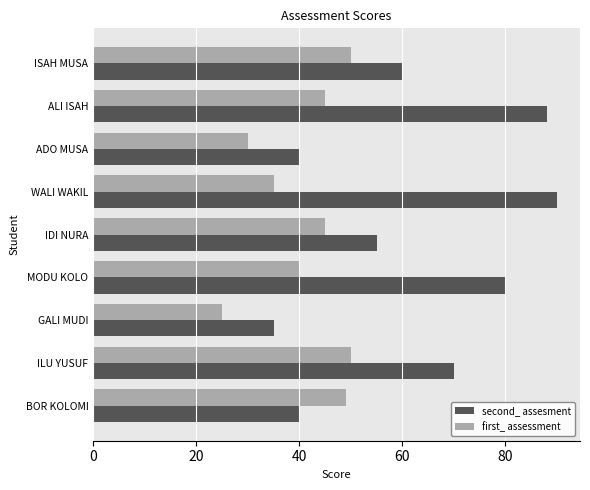

List the series in order of their peak value, highest first.

second_ assesment, first_ assessment